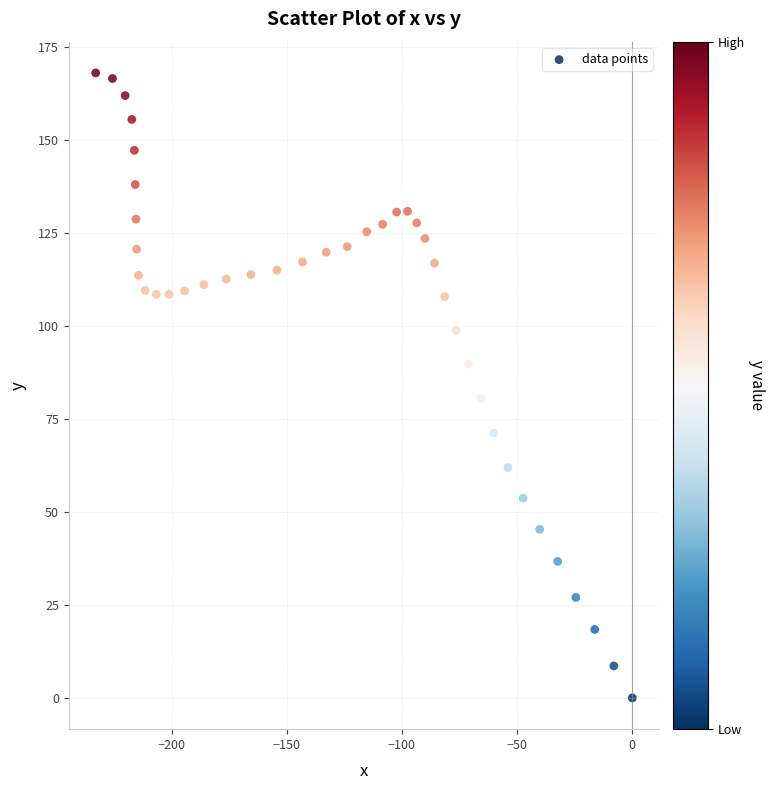

What is the range of X values (max minus min)?

233.0